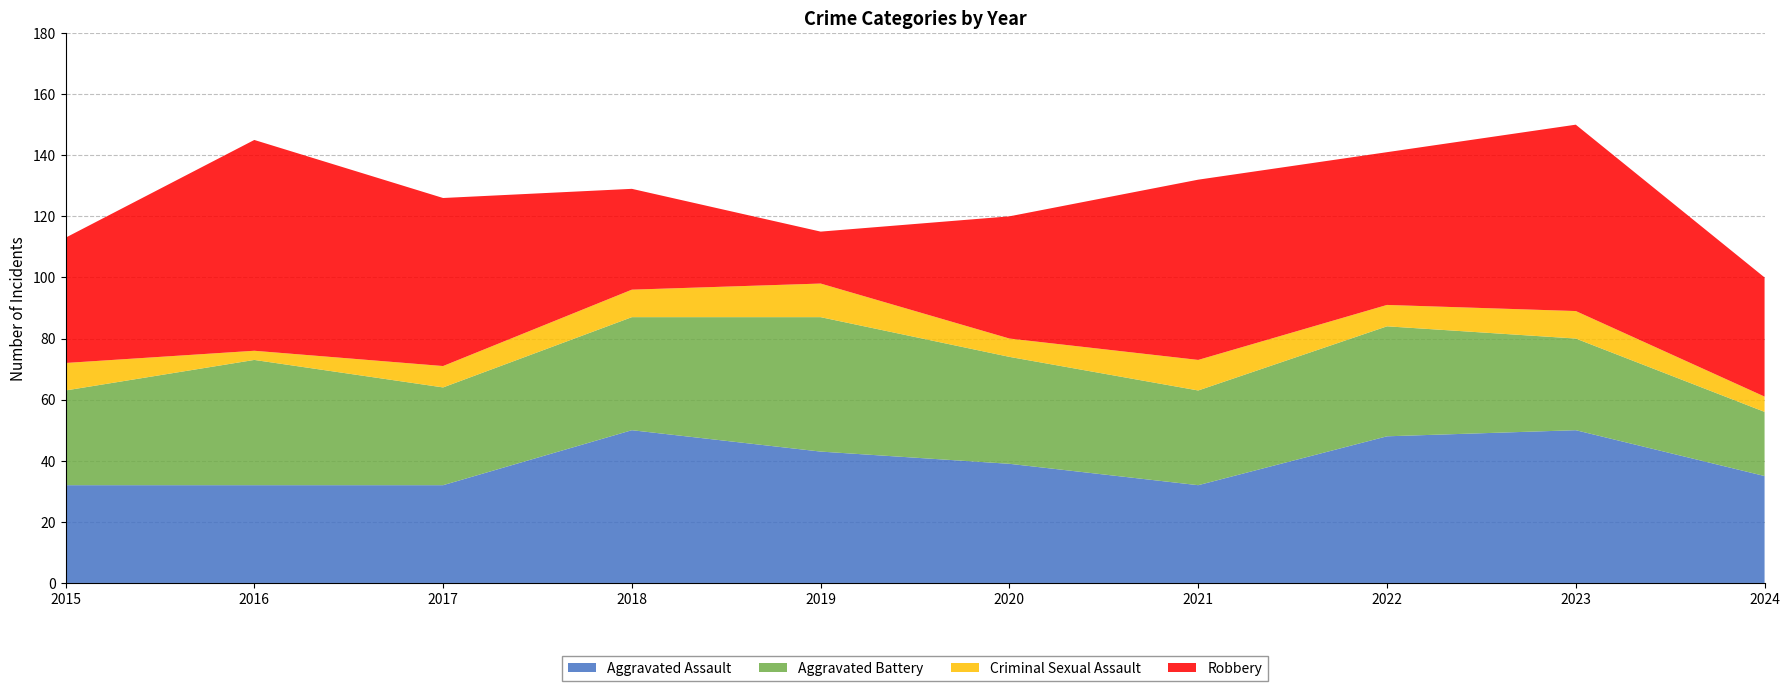

Reading right to left, transcribe all the data shown in this chart.

Aggravated Assault: 2024=35	2023=50	2022=48	2021=32	2020=39	2019=43	2018=50	2017=32	2016=32	2015=32
Aggravated Battery: 2024=21	2023=30	2022=36	2021=31	2020=35	2019=44	2018=37	2017=32	2016=41	2015=31
Criminal Sexual Assault: 2024=5	2023=9	2022=7	2021=10	2020=6	2019=11	2018=9	2017=7	2016=3	2015=9
Robbery: 2024=39	2023=61	2022=50	2021=59	2020=40	2019=17	2018=33	2017=55	2016=69	2015=41